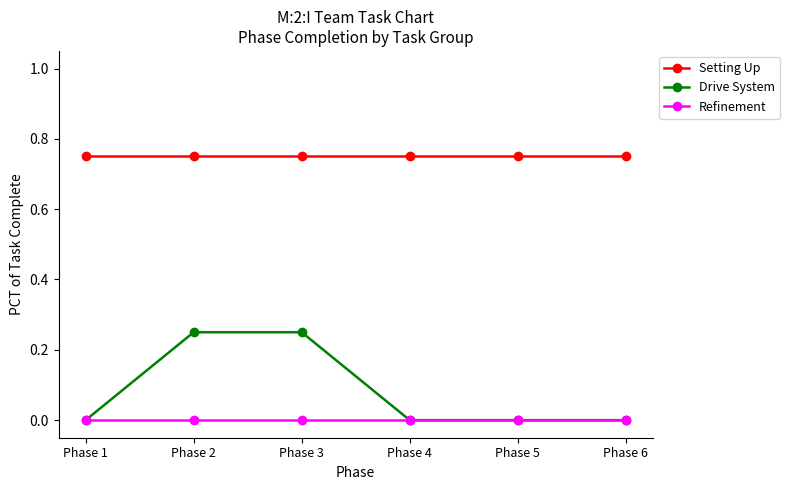

True or false: Setting Up has a value of 1.2 at Phase 1.

False